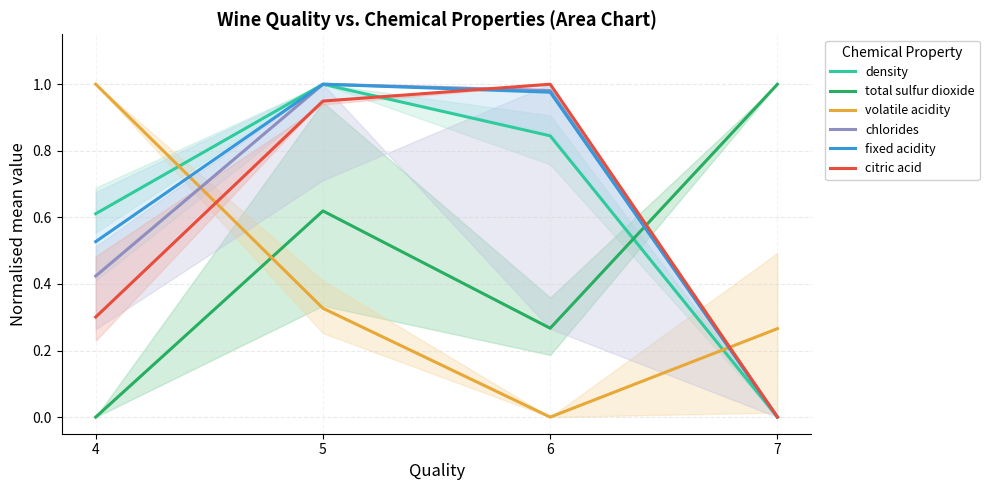

What is the highest value of the density series?

1.0